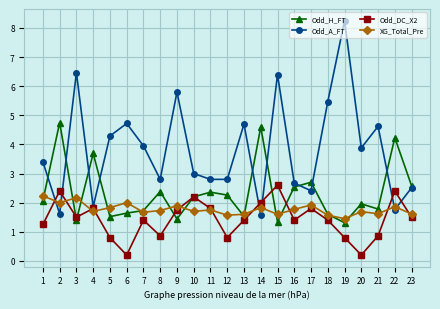

What is the value of the Odd_DC_X2 point at the 4th from the left?

1.8